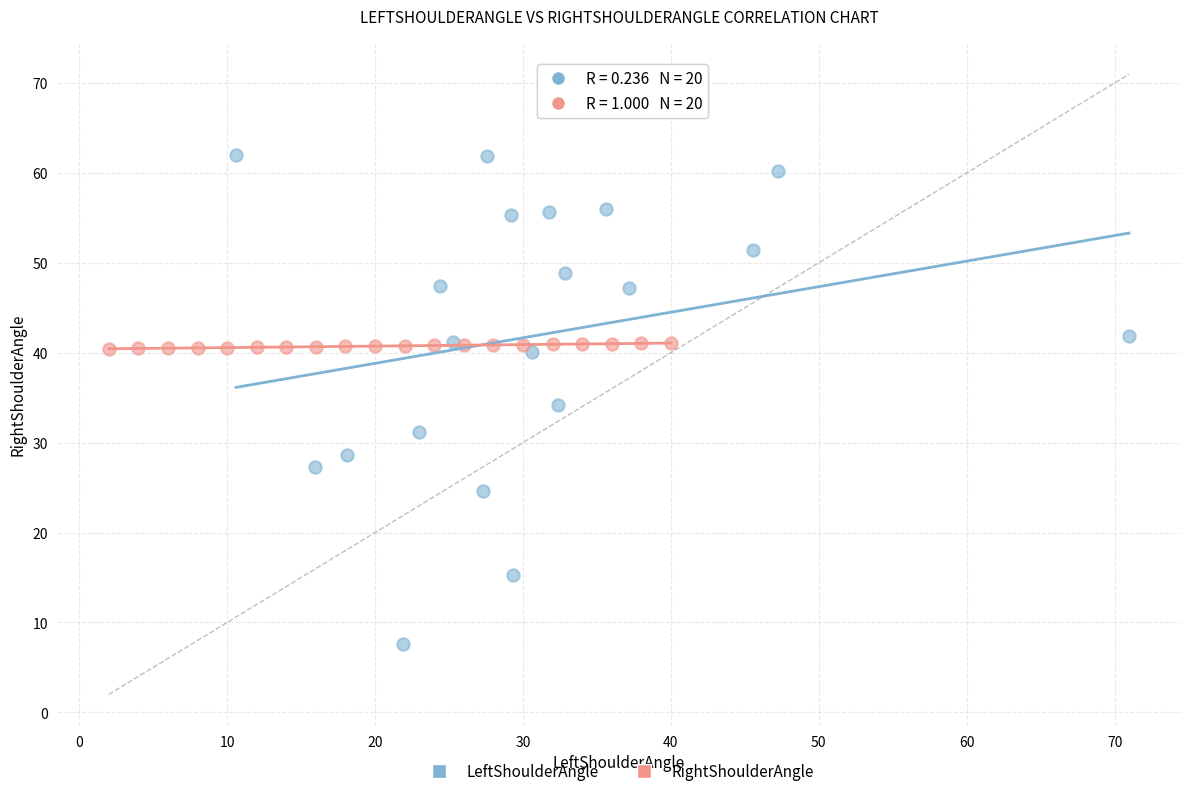

What are all the series names shown in the legend?

LeftShoulderAngle, RightShoulderAngle